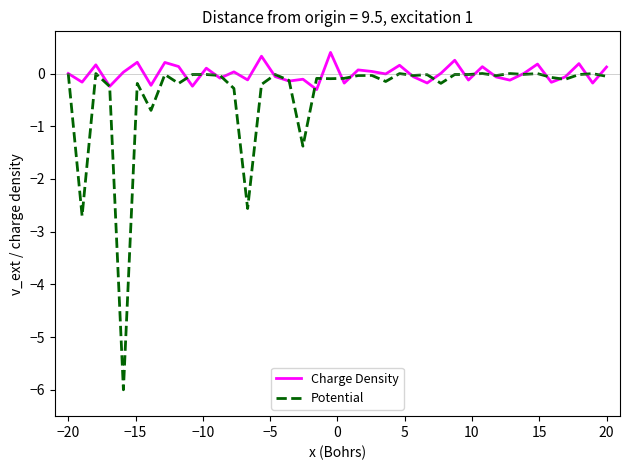

What is the greatest value displayed?

0.4